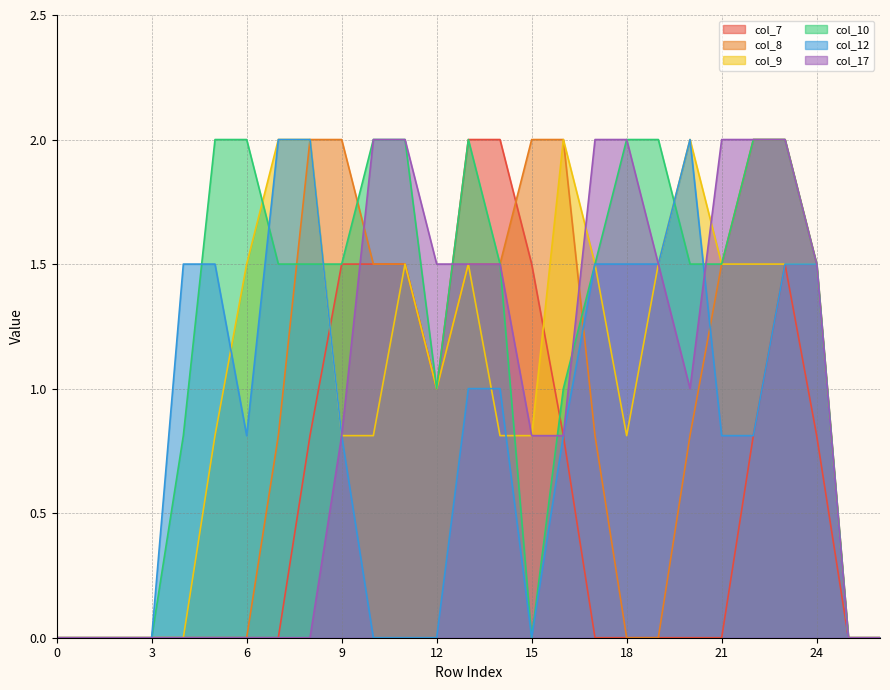

How many positive values does the col_9 series have?

20